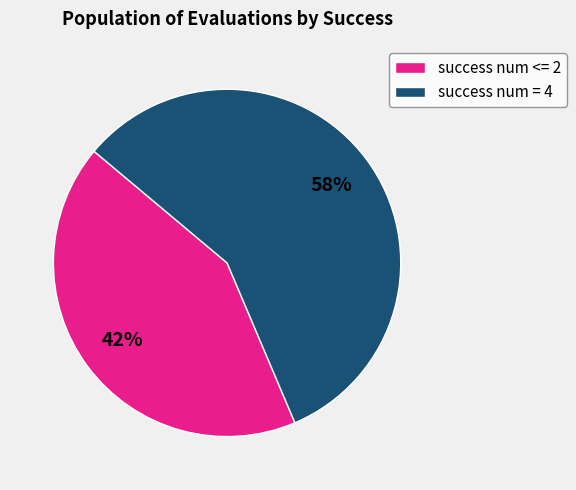

Does success num <= 2 account for over 50% of the chart?

No